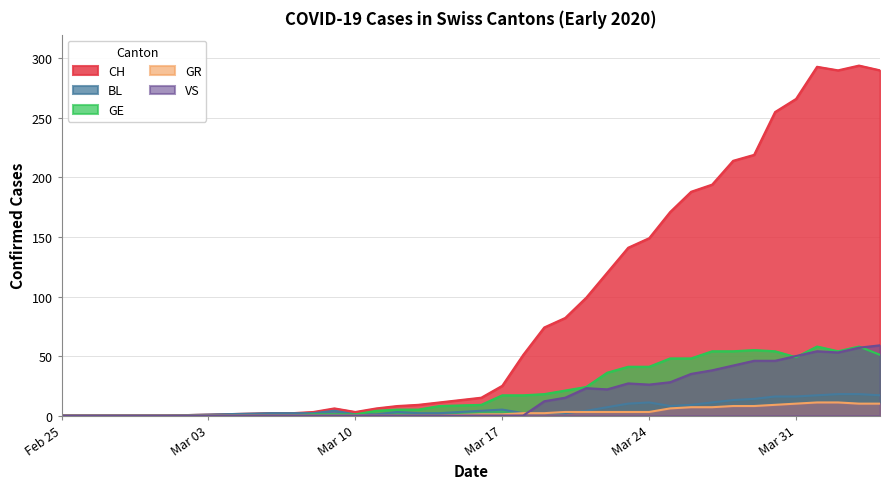

Which has a higher value, 2020-03-30 or 2020-03-21?

2020-03-30